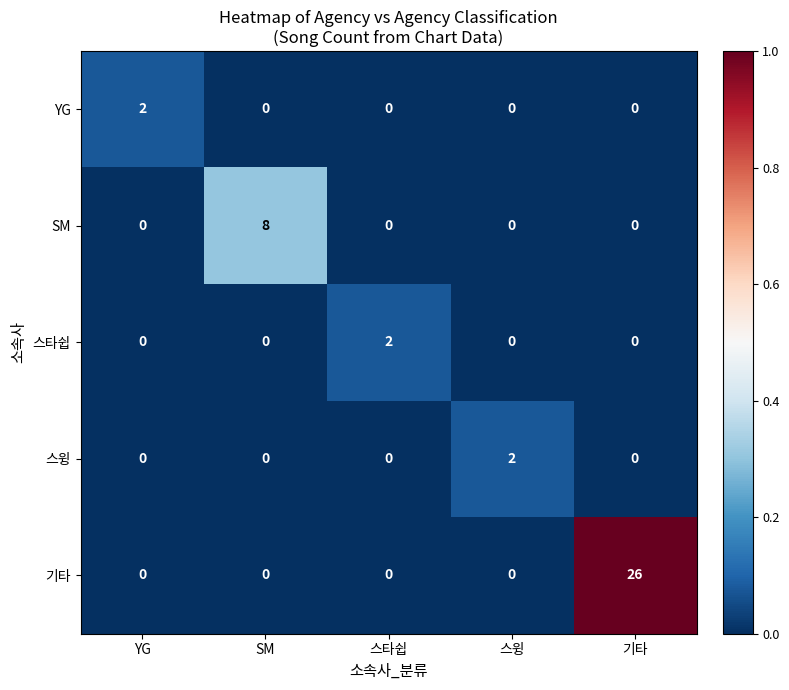

Which series has the largest range (max minus min)?

기타